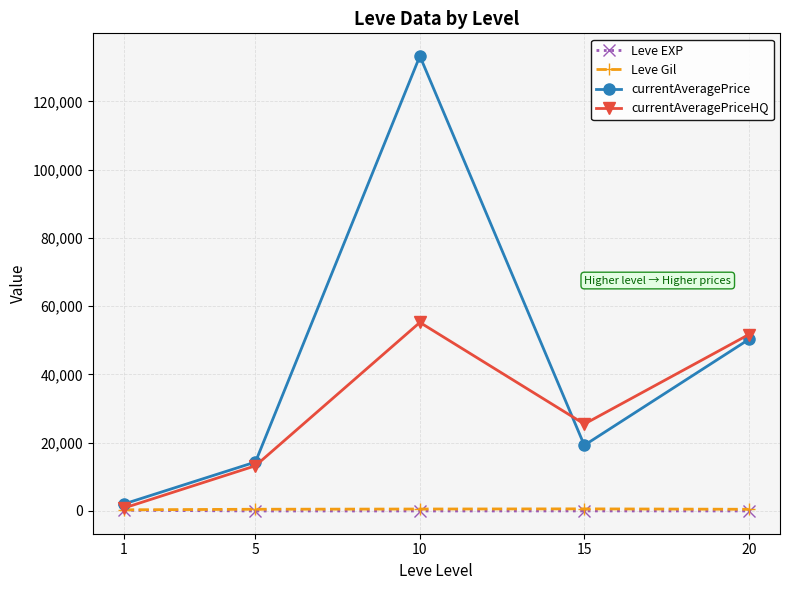

What is the difference between the second highest and second lowest values in the currentAveragePriceHQ series?

38442.5